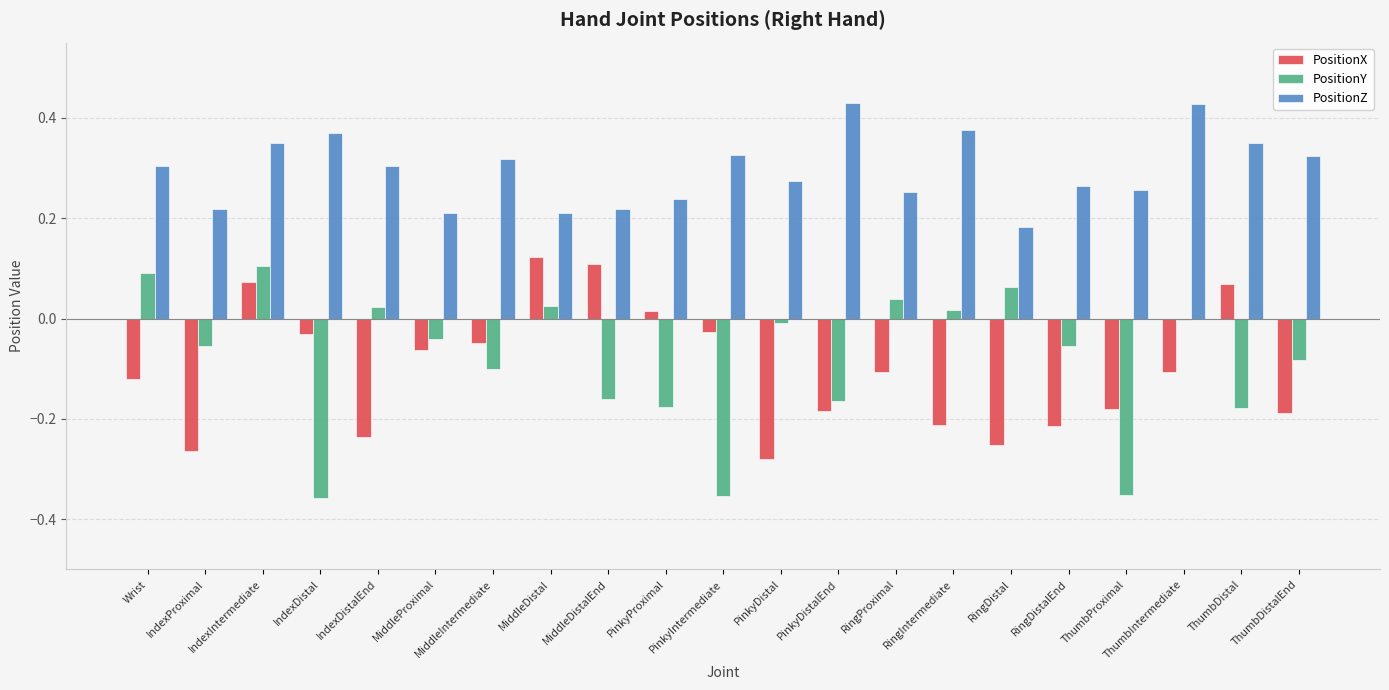

What are all the series names shown in the legend?

PositionX, PositionY, PositionZ